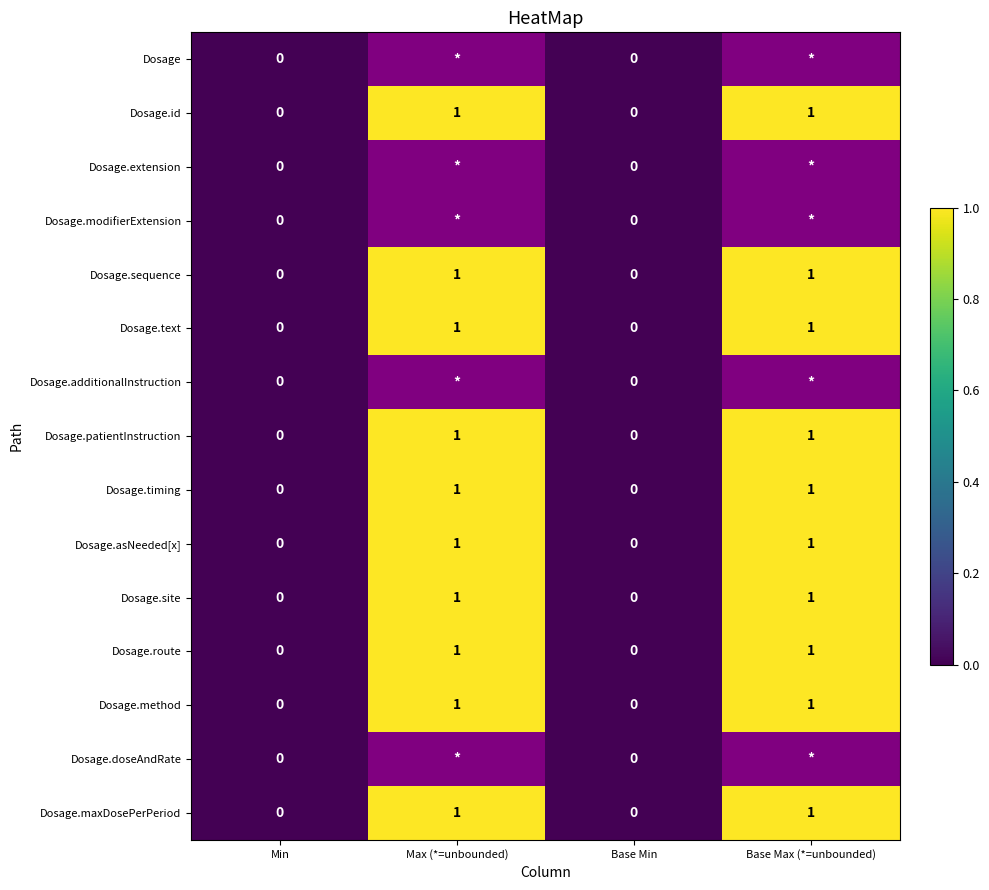

What is the average value of the Dosage.site series?

0.5